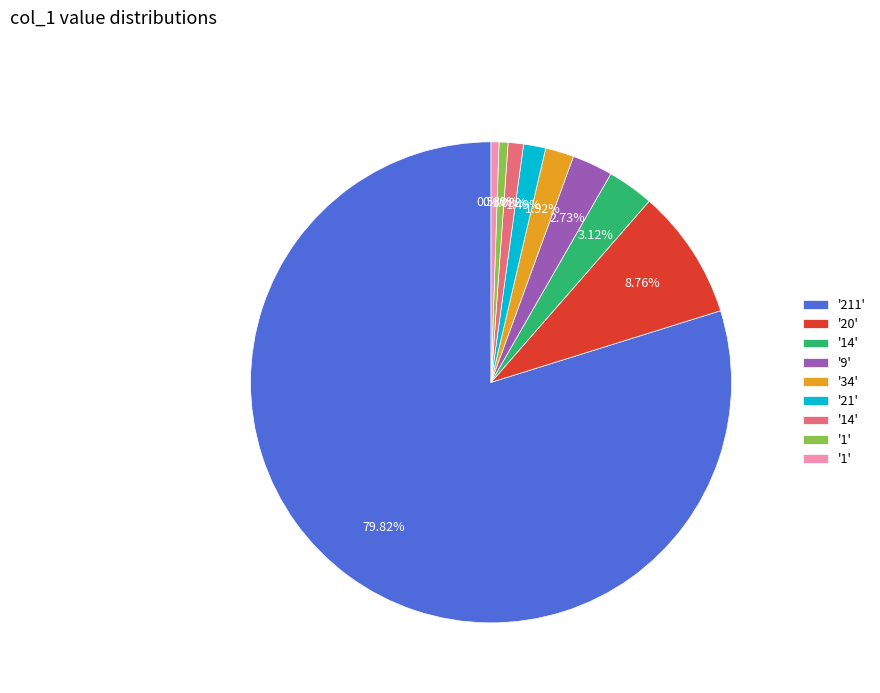

Is there any slice that represents more than half of the pie?

Yes